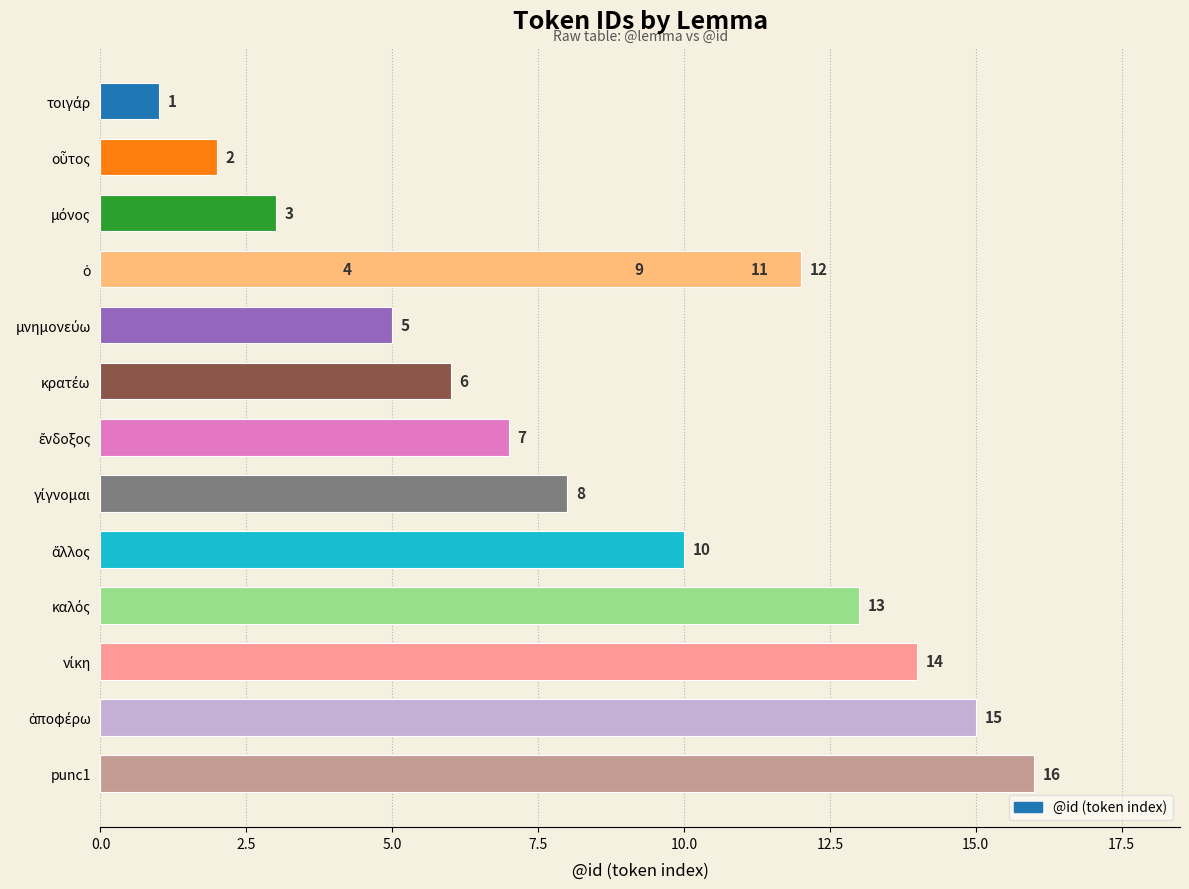

What is the approximate value at μόνος, to the nearest 5?

5